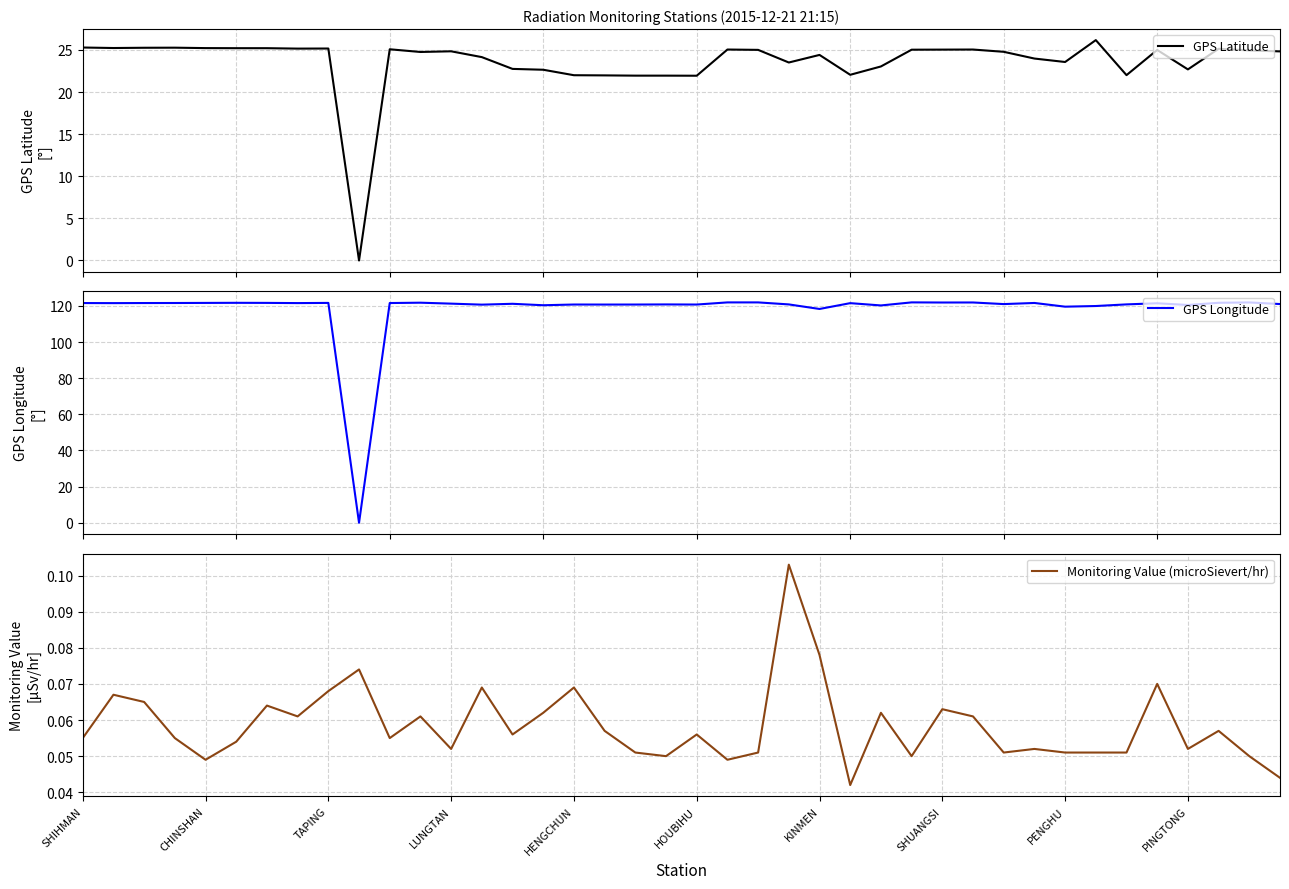

How many Monitoring Value (microSievert/hr) values are between 0 and 1?

40